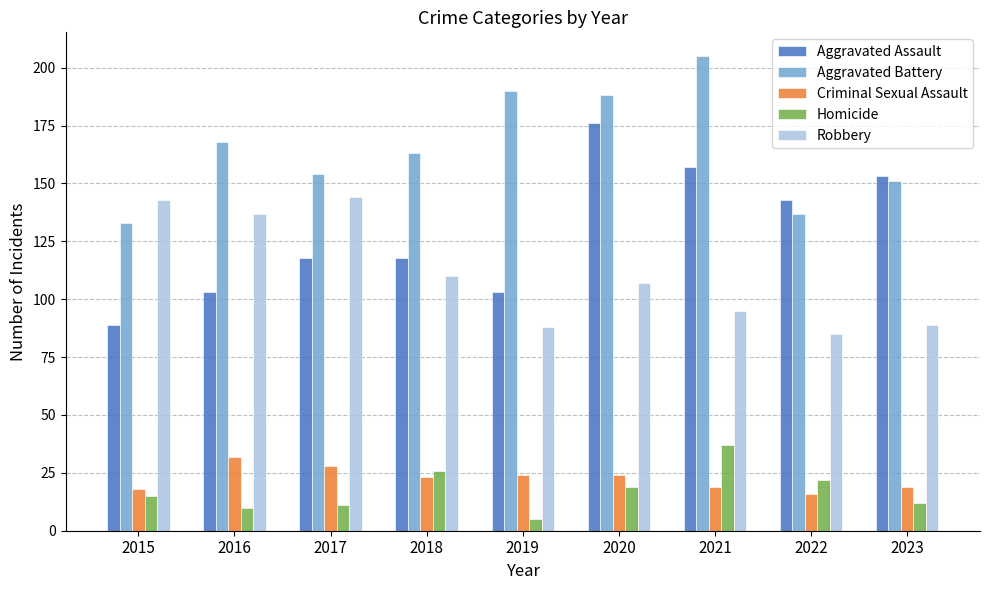

Rank the series by their maximum value, from highest to lowest.

Aggravated Battery, Aggravated Assault, Robbery, Homicide, Criminal Sexual Assault